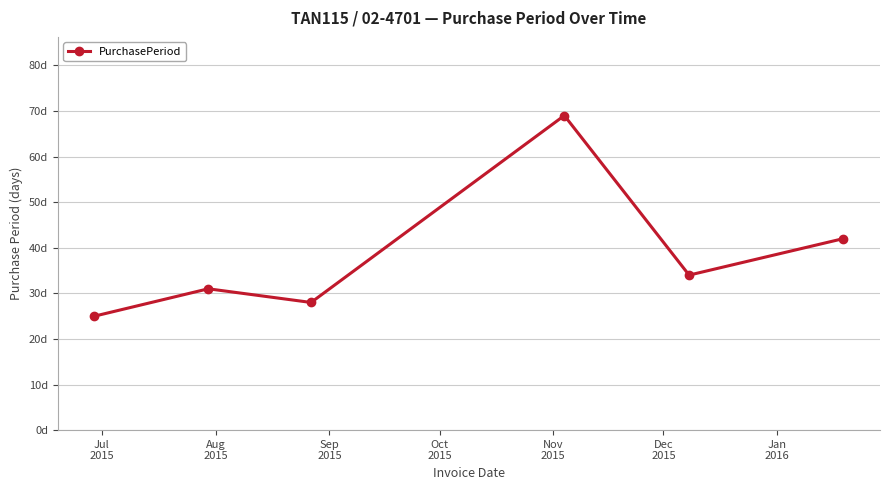

Does the chart have visible grid lines?

Yes